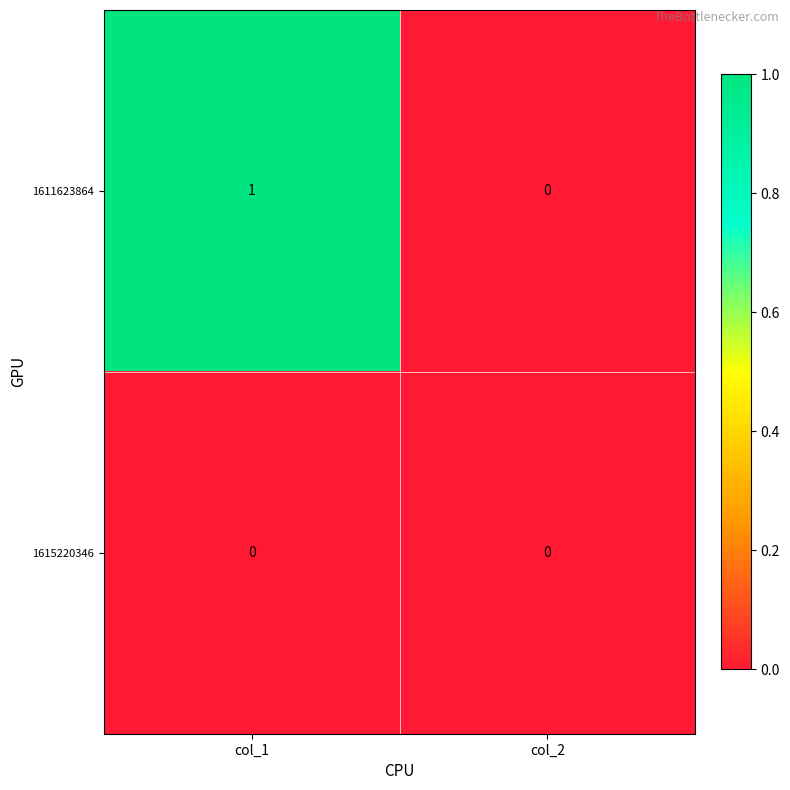

Rank the series by their maximum value, from highest to lowest.

1611623864, 1615220346